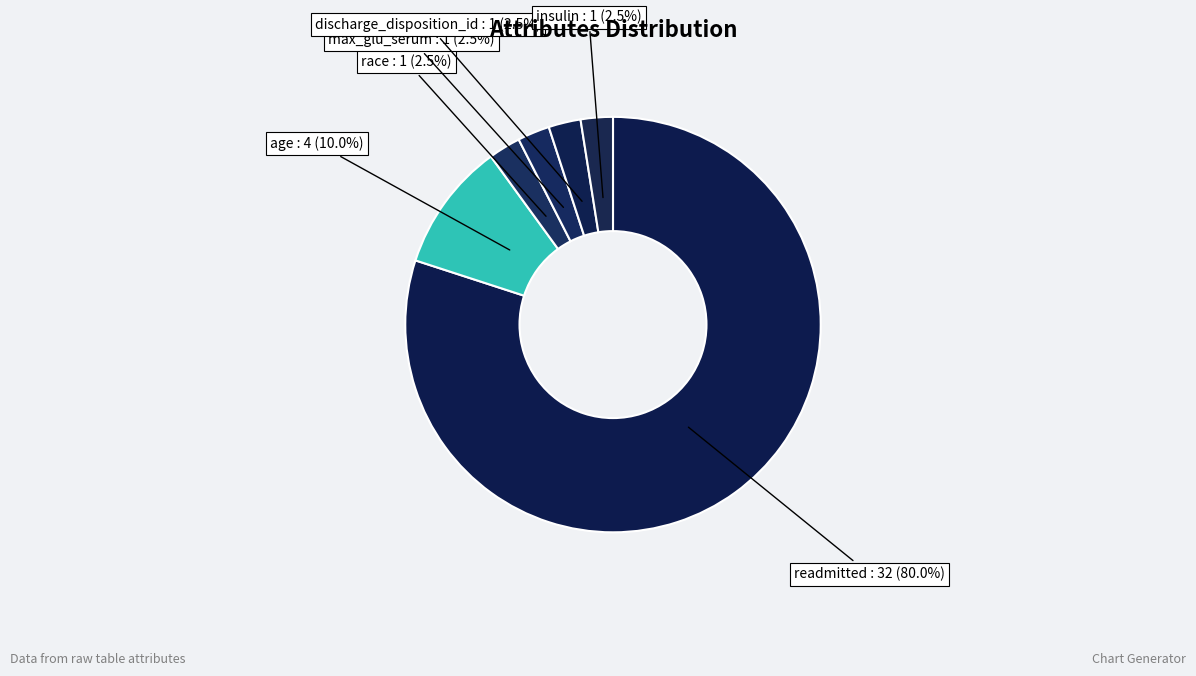

How many segments does this pie chart have?

6